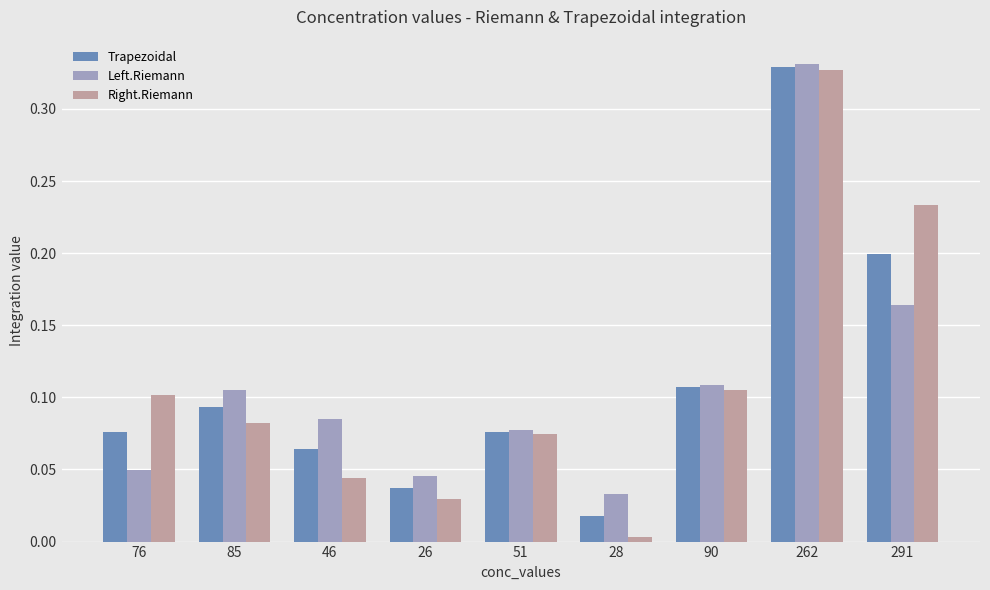

What is the sum of all Trapezoidal values?

1.0